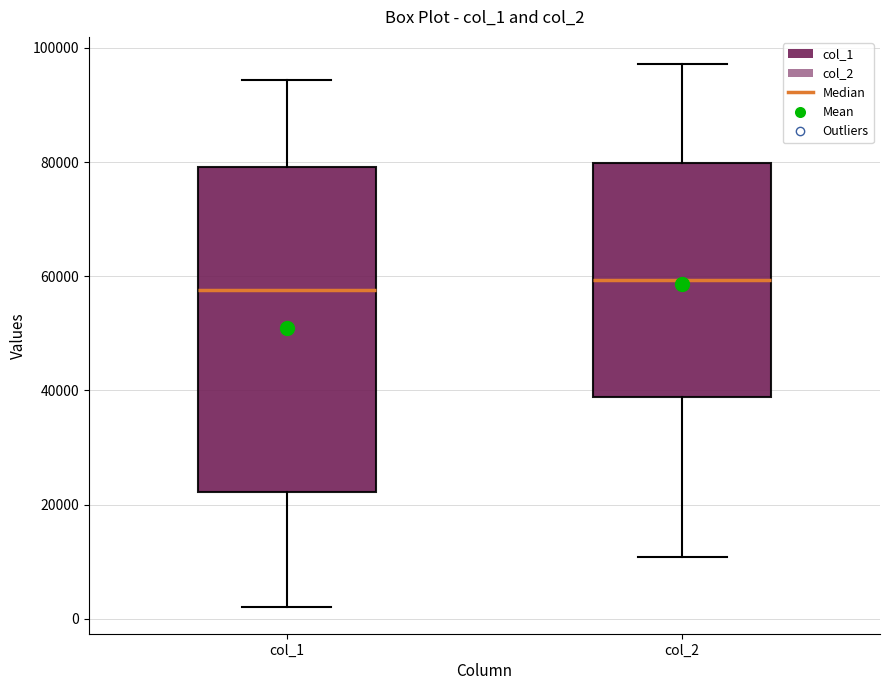

Reading left to right, transcribe this box plot: for each box, give where its median line is, the range the box spans, and where its two whiskers end, as read against the y-axis. The values are not printed on the chart, so give them approximately, as read against the axis.

col_1: median 58000, box 22000 to 80000, whiskers 2000 to 94000
col_2: median 60000, box 38000 to 80000, whiskers 10000 to 98000